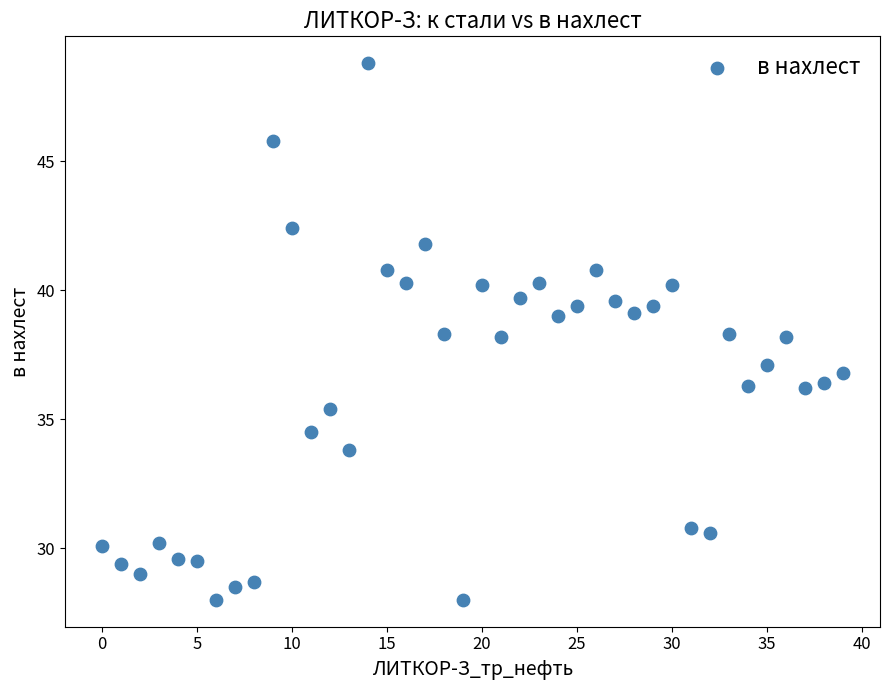

What is the range of Y values (max minus min)?

20.8